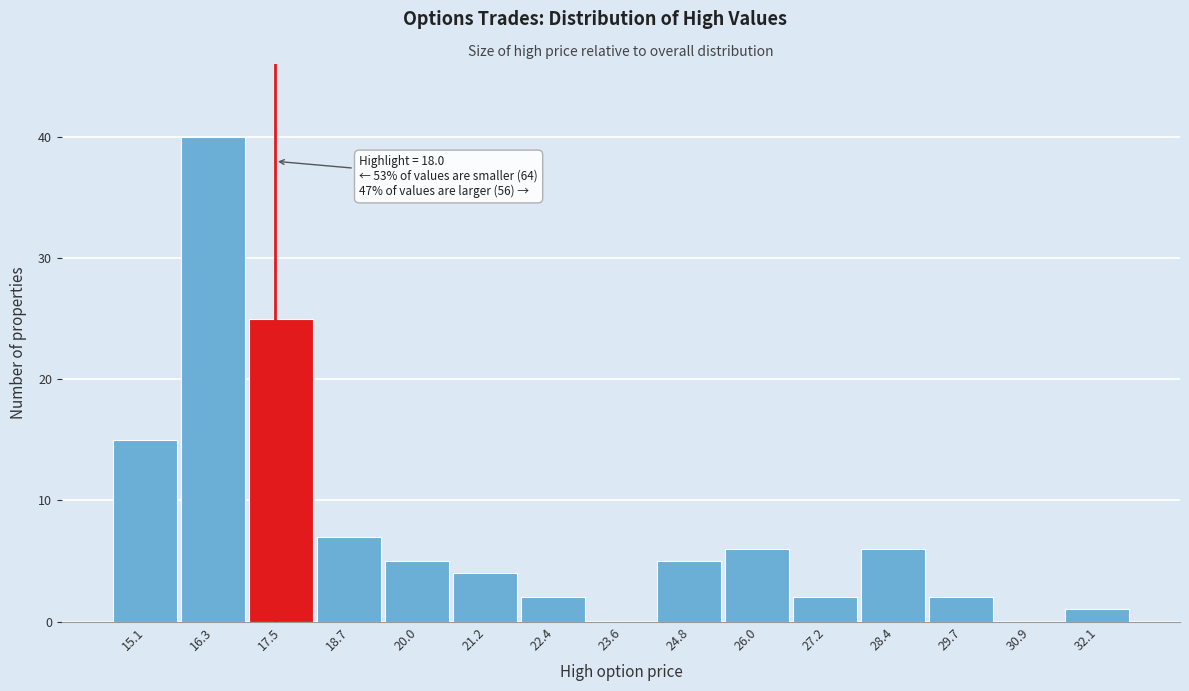

Reading left to right, extract all data points from this chart.

15.1=15	16.3=40	17.5=25	18.7=7	20.0=5	21.2=4	22.4=2	23.6=0	24.8=5	26.0=6	27.2=2	28.4=6	29.7=2	30.9=0	32.1=1